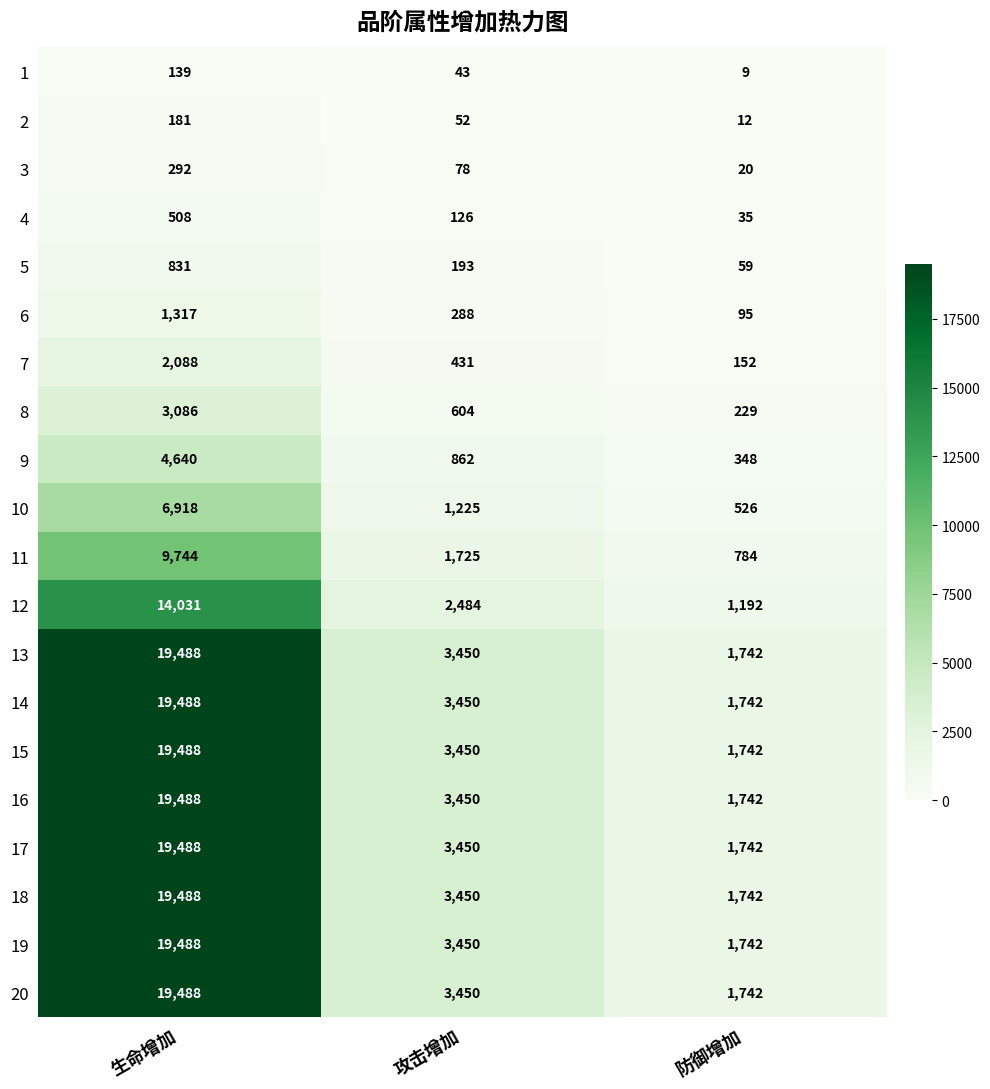

What is the total value across all series at 生命增加?

199679